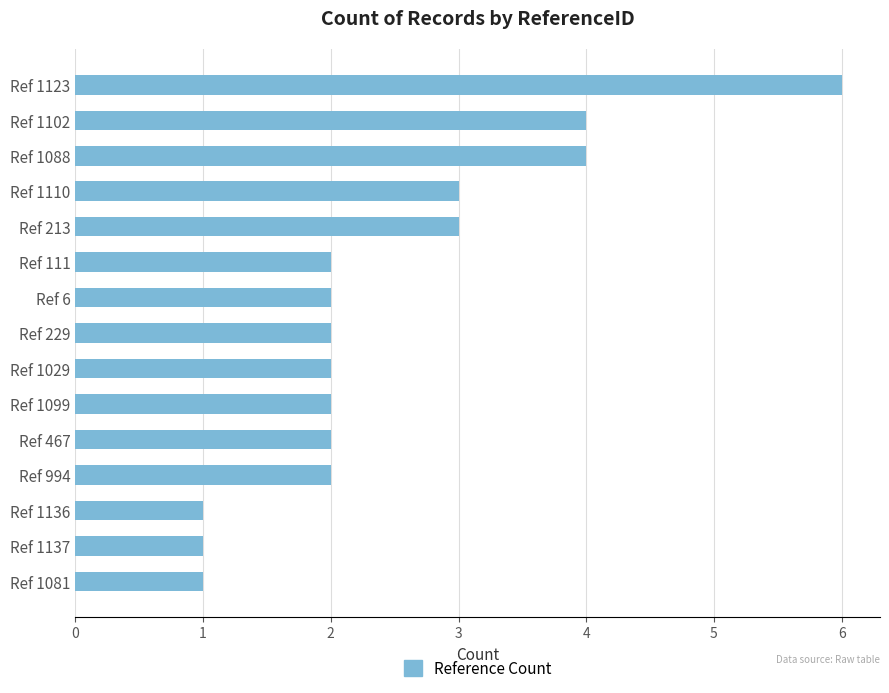

Read the value at Ref 1110.

3